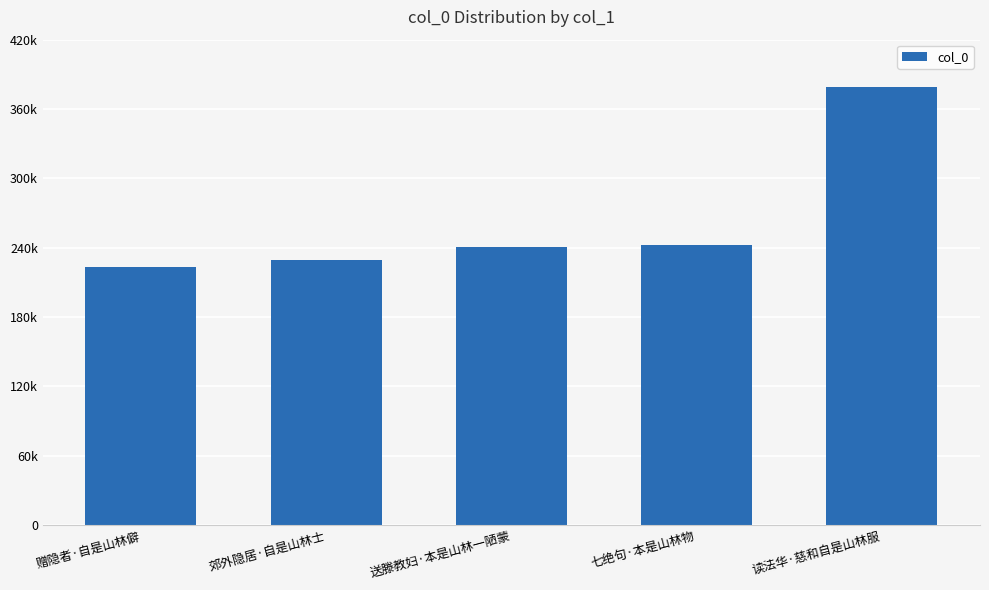

List the labels in order of value, smallest first.

赠隐者·自是山林僻, 郊外隐居·自是山林士, 送滕教妇·本是山林一陋蒙, 七绝句·本是山林物, 读法华·慈和自是山林服